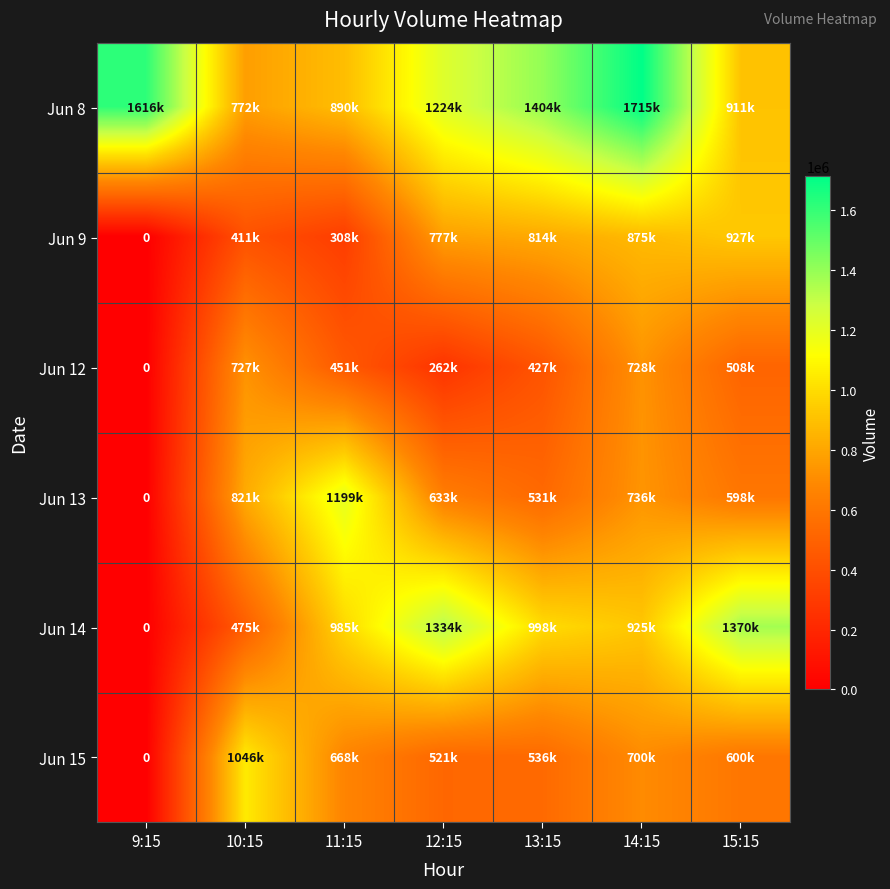

What is the difference between the second highest and minimum values in the Jun 15 series?

700000